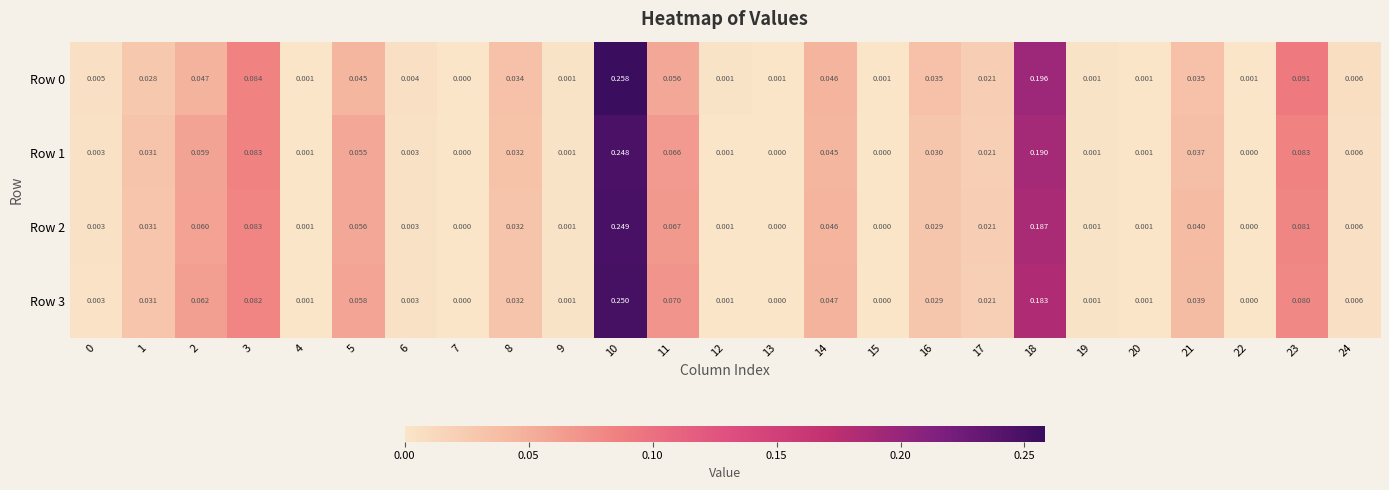

Is the value of Row 2 at 1 greater than the value of Row 3 at 24?

Yes